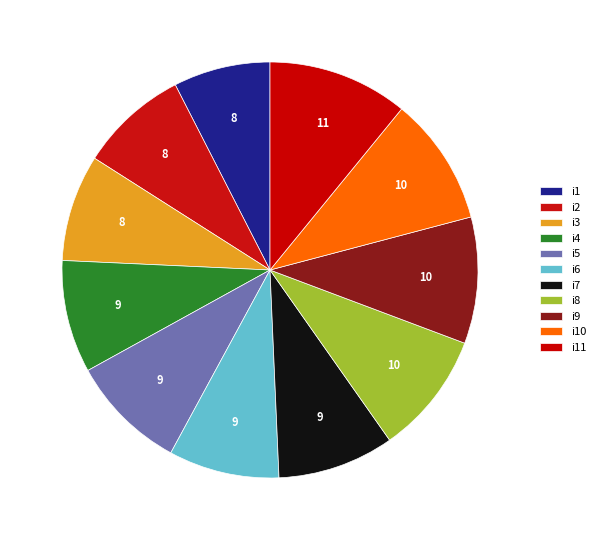

Count the number of slices in the pie.

11